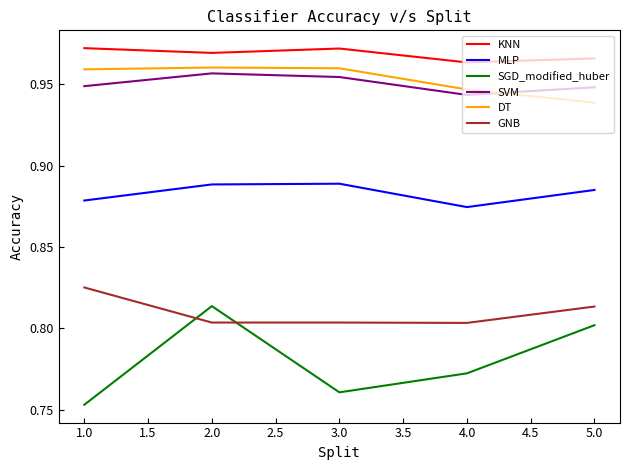

What is the sum of all DT values?

4.8